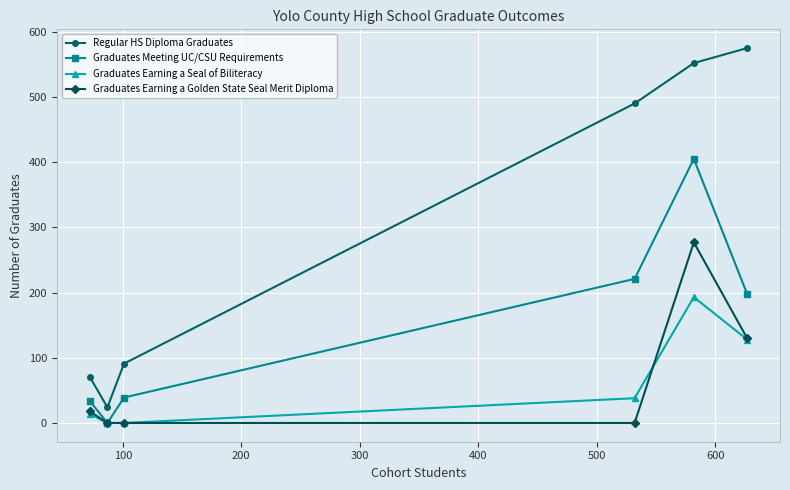

What is the sum of all Graduates Meeting UC/CSU Requirements values?

897